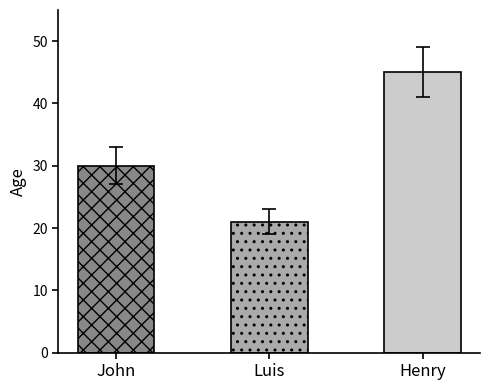

What is the label of the 2nd bar from the right?

Luis